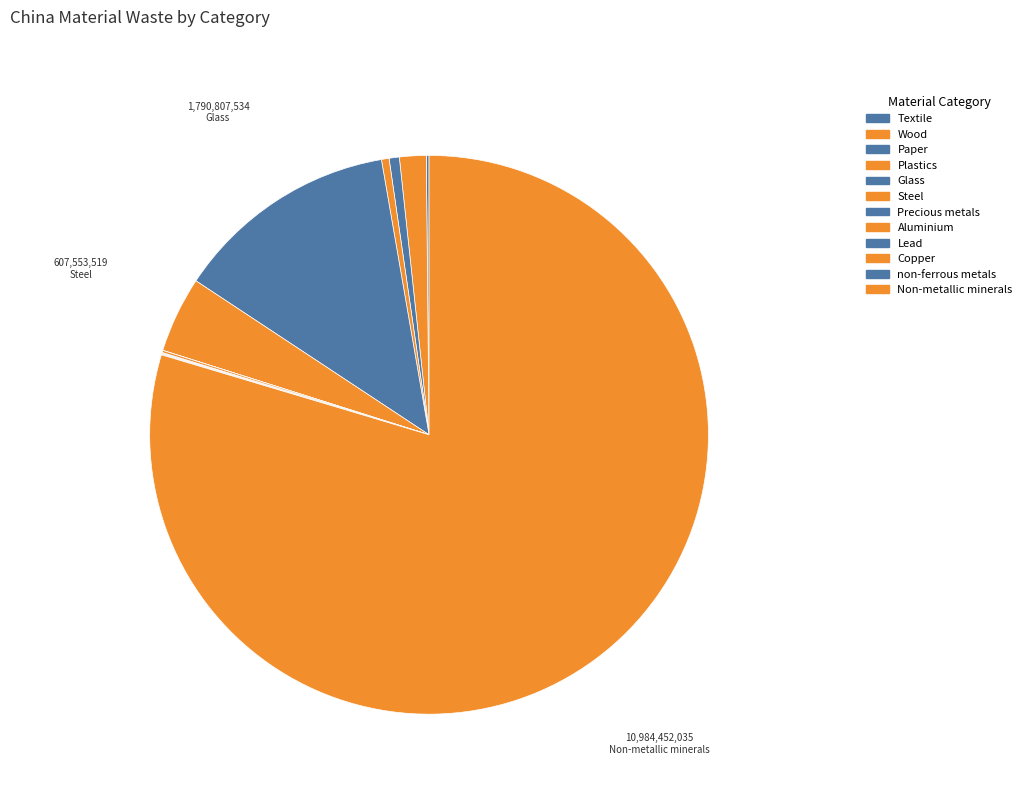

To the nearest percent, what is the difference between the largest and smallest slice percentages?

80%